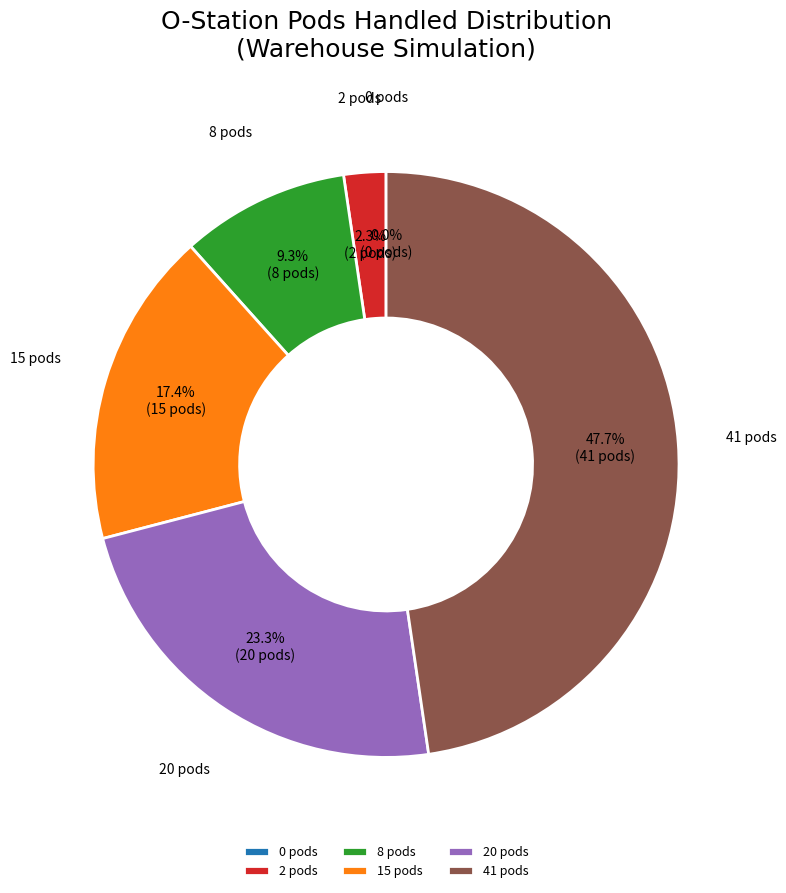

Is PodsHandledAtOStations=20 the majority of the pie?

No